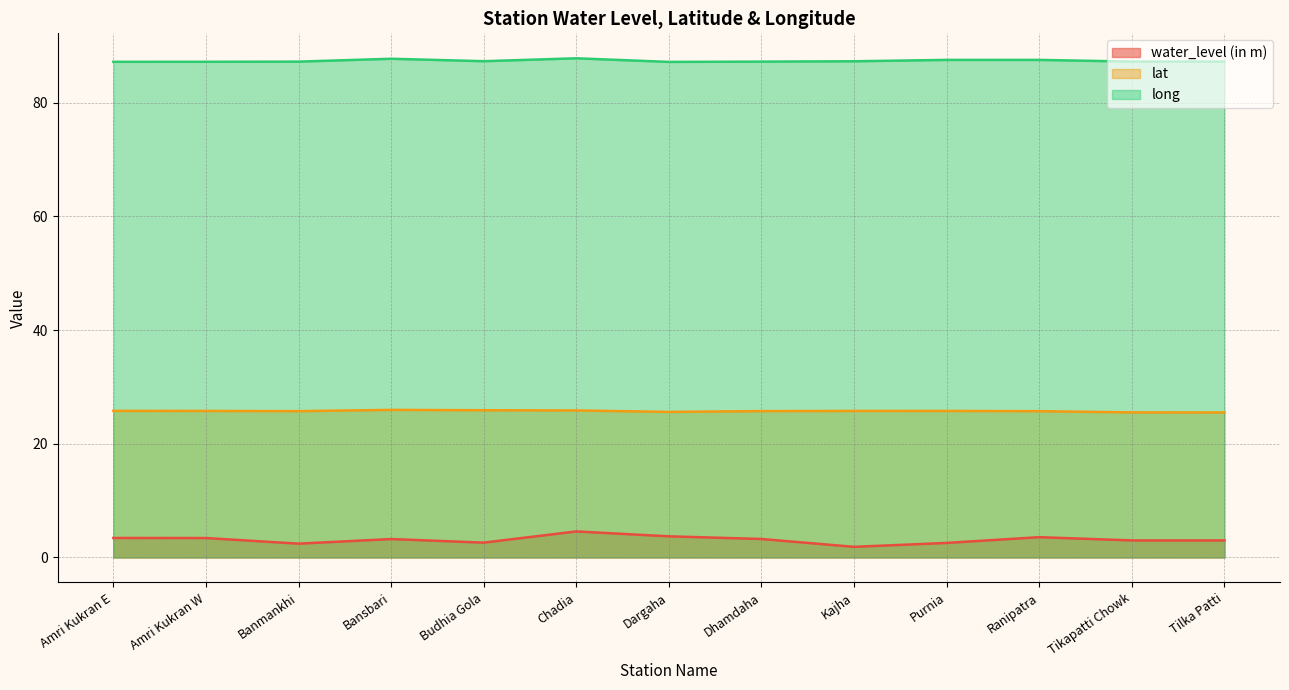

True or false: lat and water_level (in m) intersect in this chart.

False